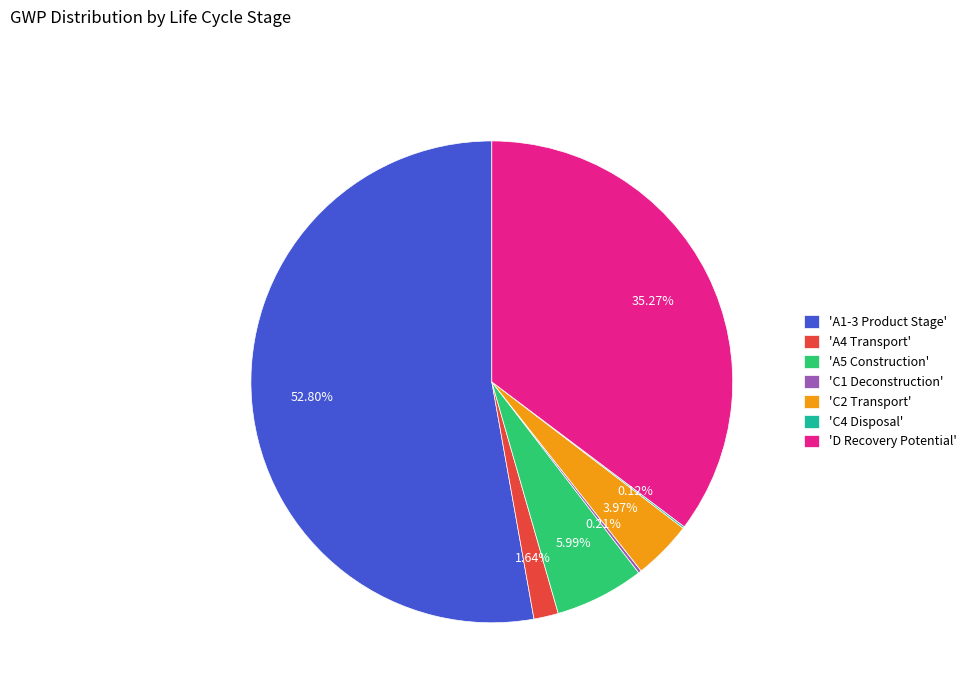

Does 'A1-3 Product Stage' represent more than half of the total?

Yes